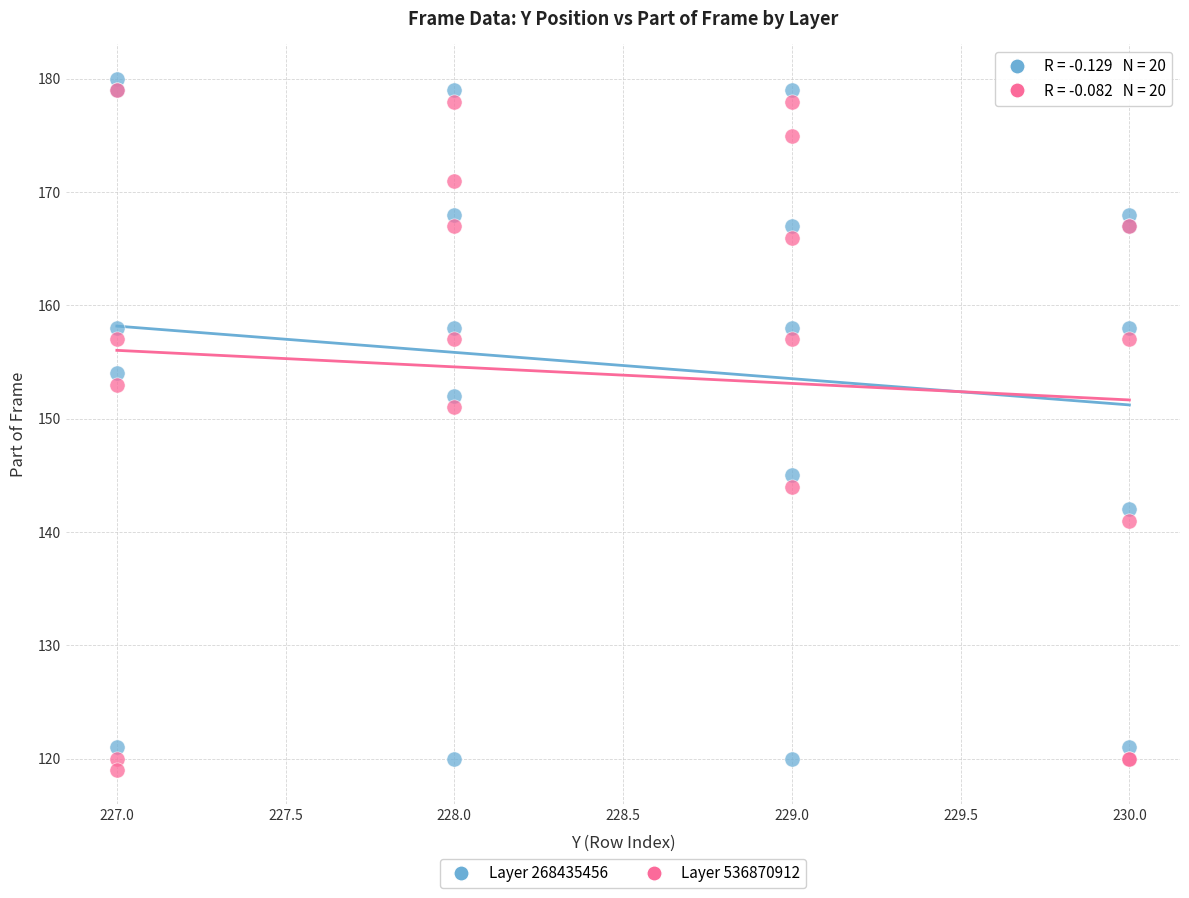

In the Layer 536870912 series, what Y value is closest to 149?

151